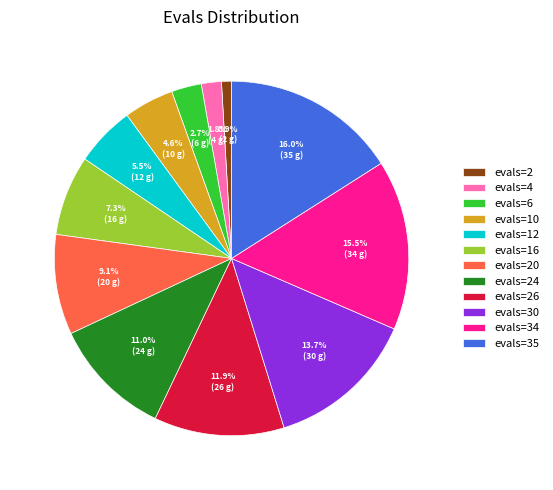

Do evals=12 and evals=26 together represent more than half of the pie?

No